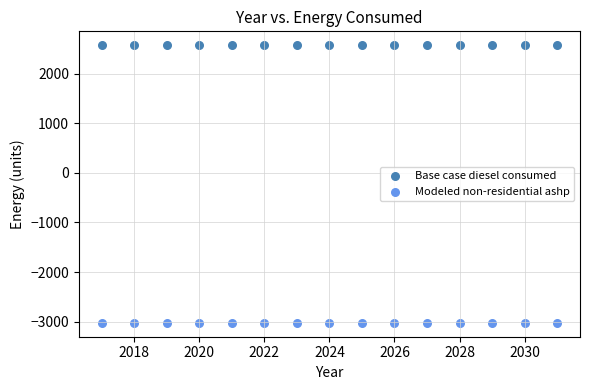

What are all the series names shown in the legend?

Base case diesel consumed, Modeled non-residential ashp